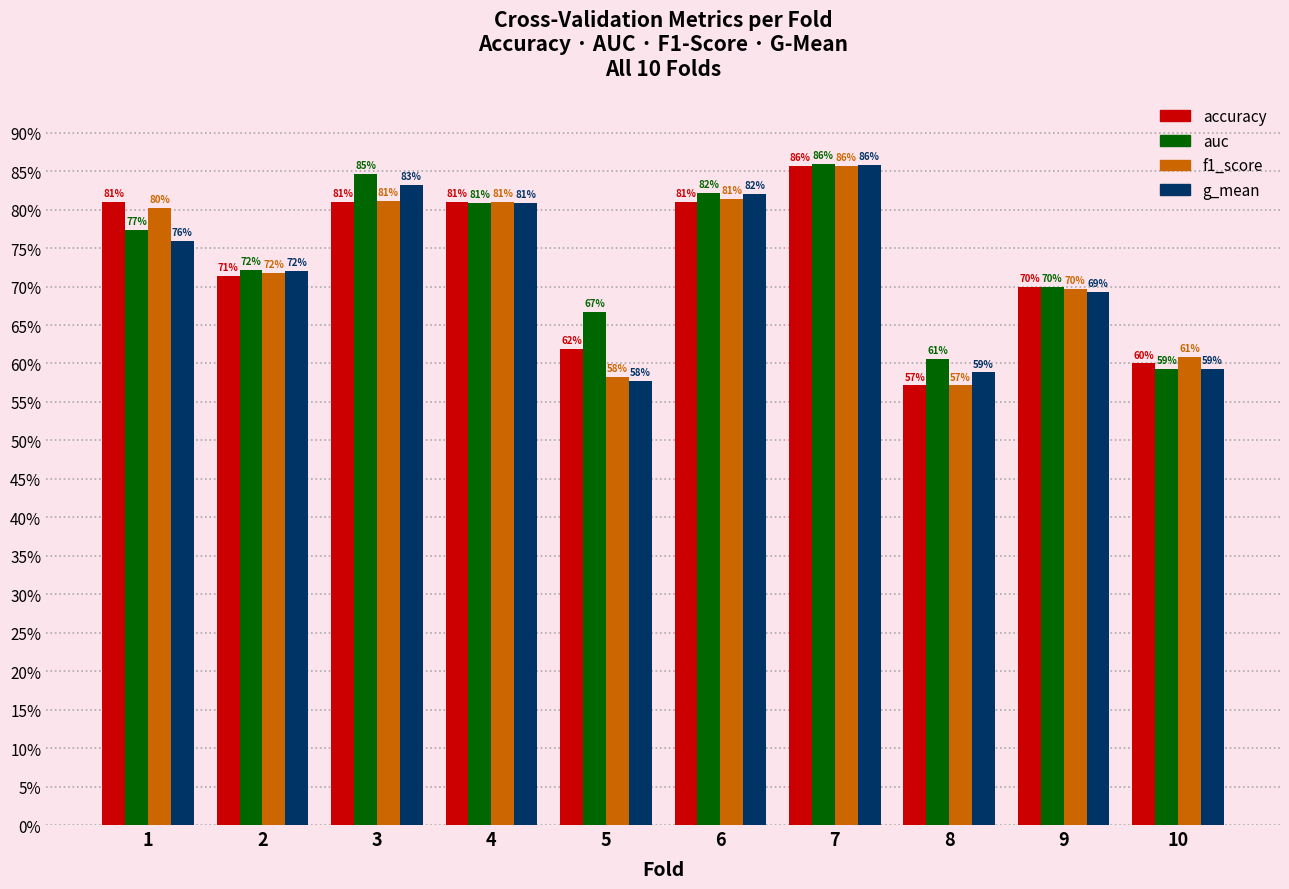

What is the minimum value shown in the chart?

0.6